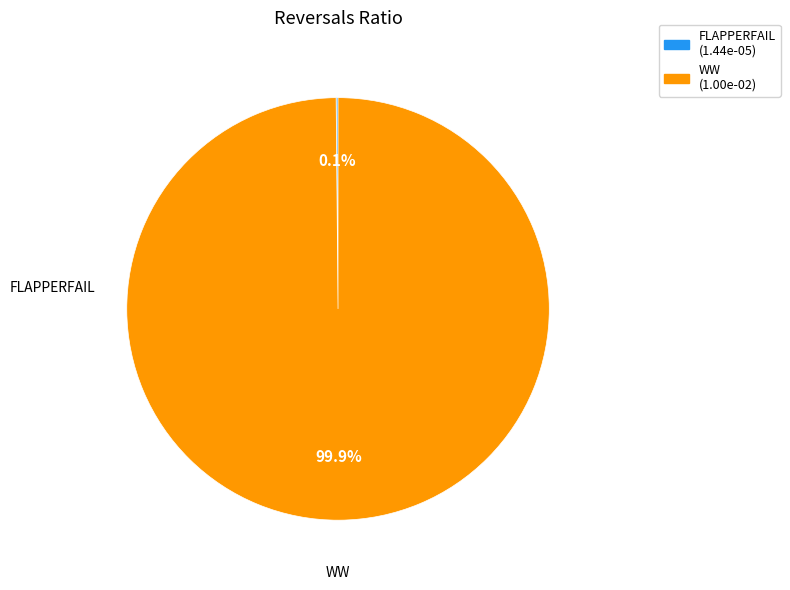

Is there a majority slice in this chart?

Yes